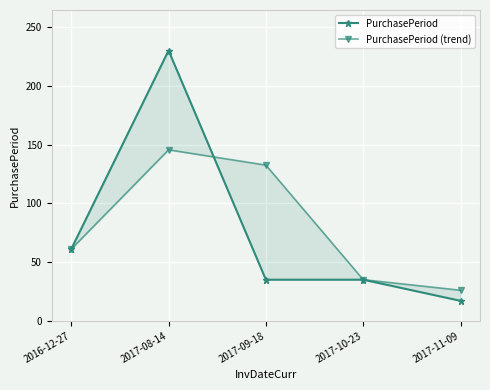

Where does the PurchasePeriod series first go above 35?

2016-12-27